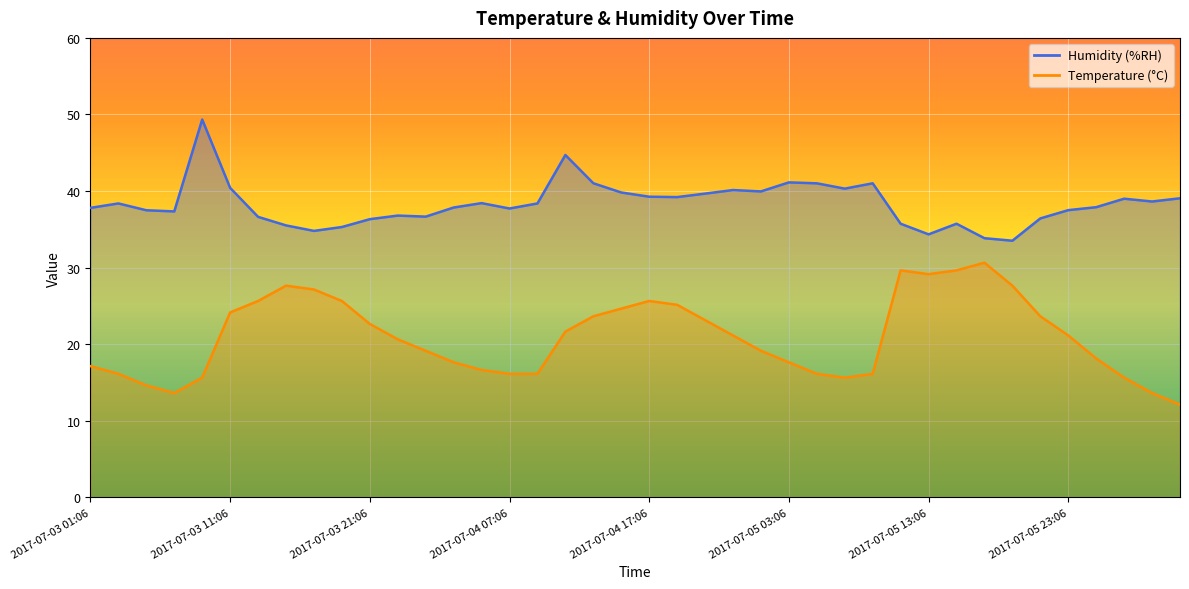

At which category does the chart reach its peak across all series?

2017-07-03 09:06